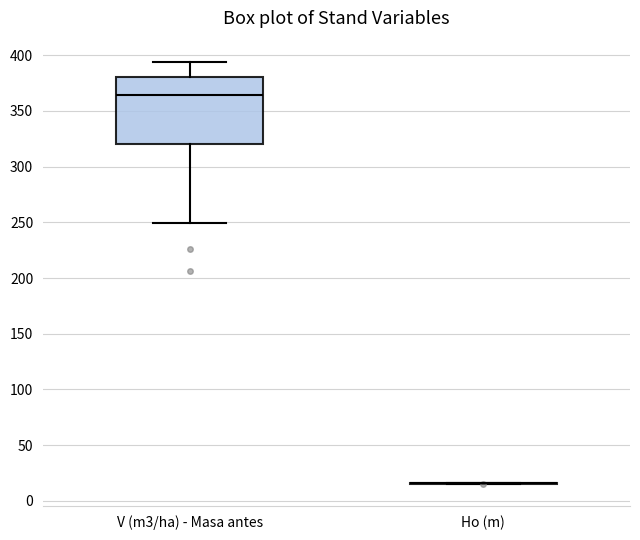

Where is the upper edge of the box for V (m3/ha) - Masa antes on the y-axis? The values are not printed on the chart, so give them approximately, as read against the axis.

380